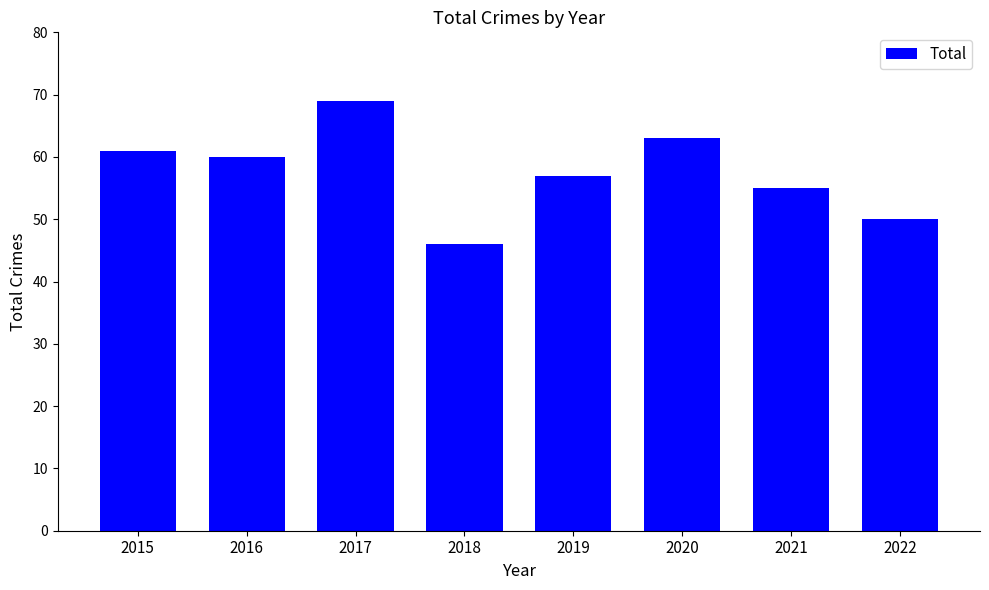

What is the value of the 7th bar from the left?

55